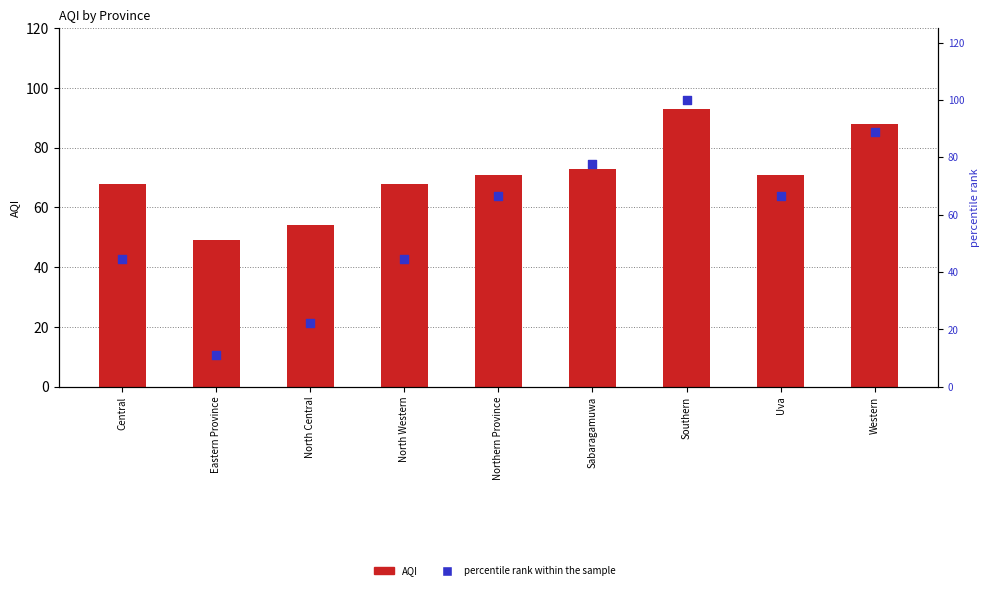

Which series has the largest total across all categories?

AQI